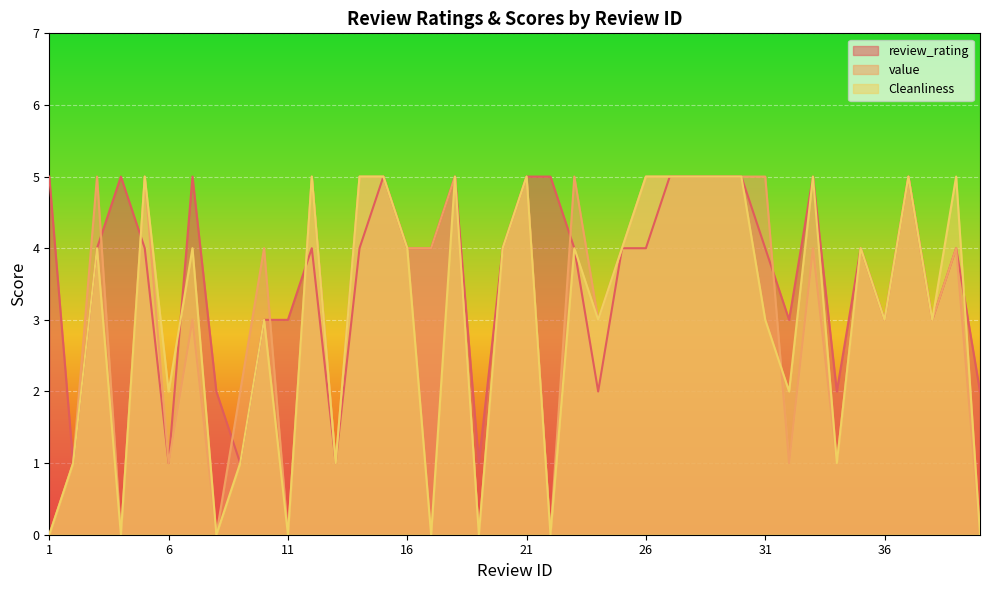

Which category has the highest value across all series?

1